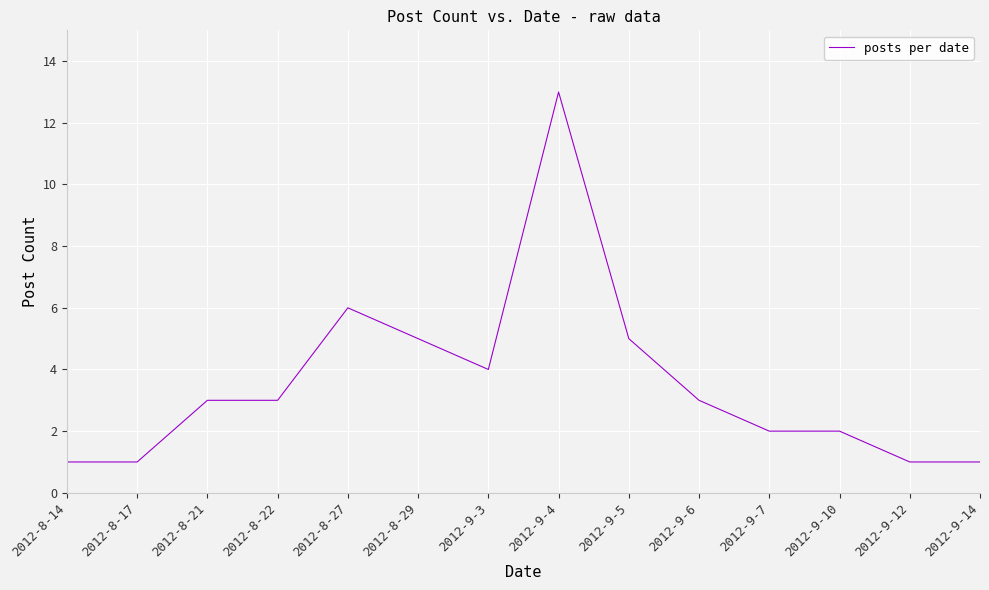

What is the difference between the values at 2012-8-27 and 2012-9-14?

5